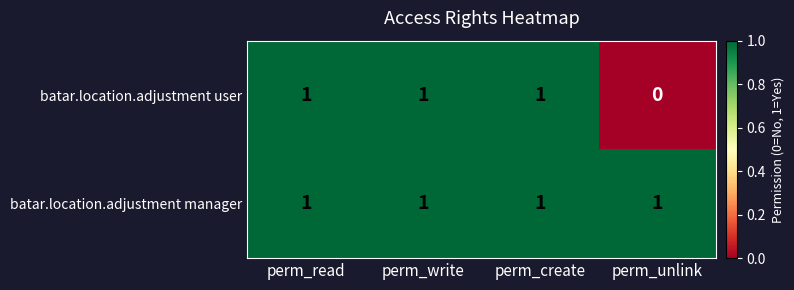

What is the sum of all batar.location.adjustment manager values?

4